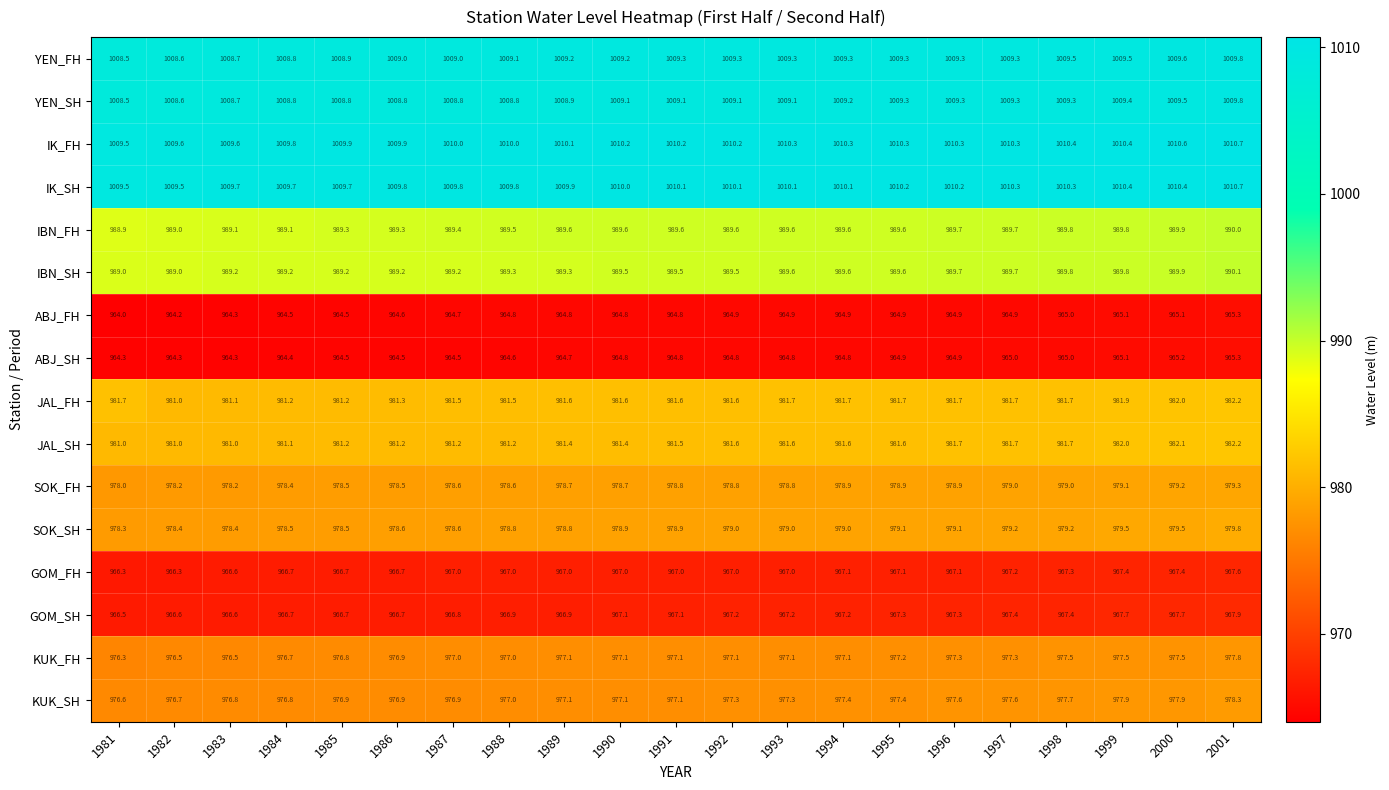

How many distinct data groups are displayed?

16